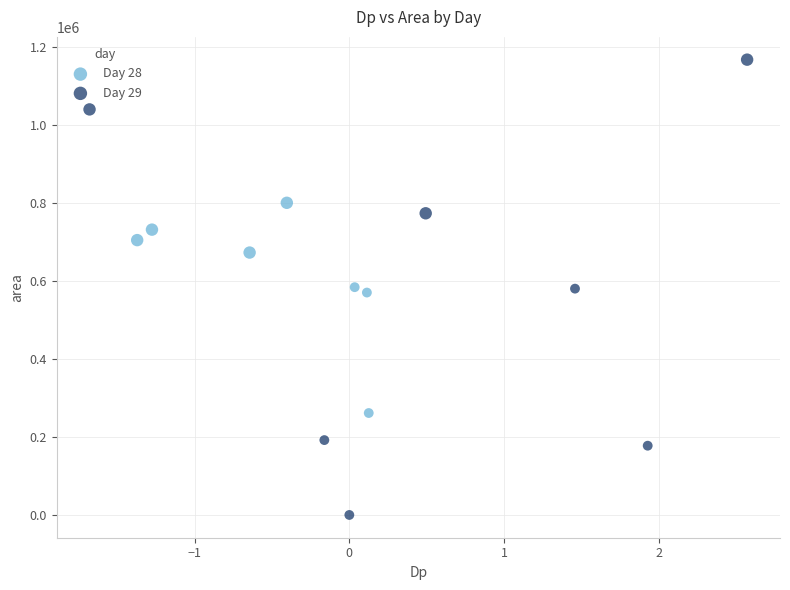

Which series has the widest spread of Y values?

Day 29